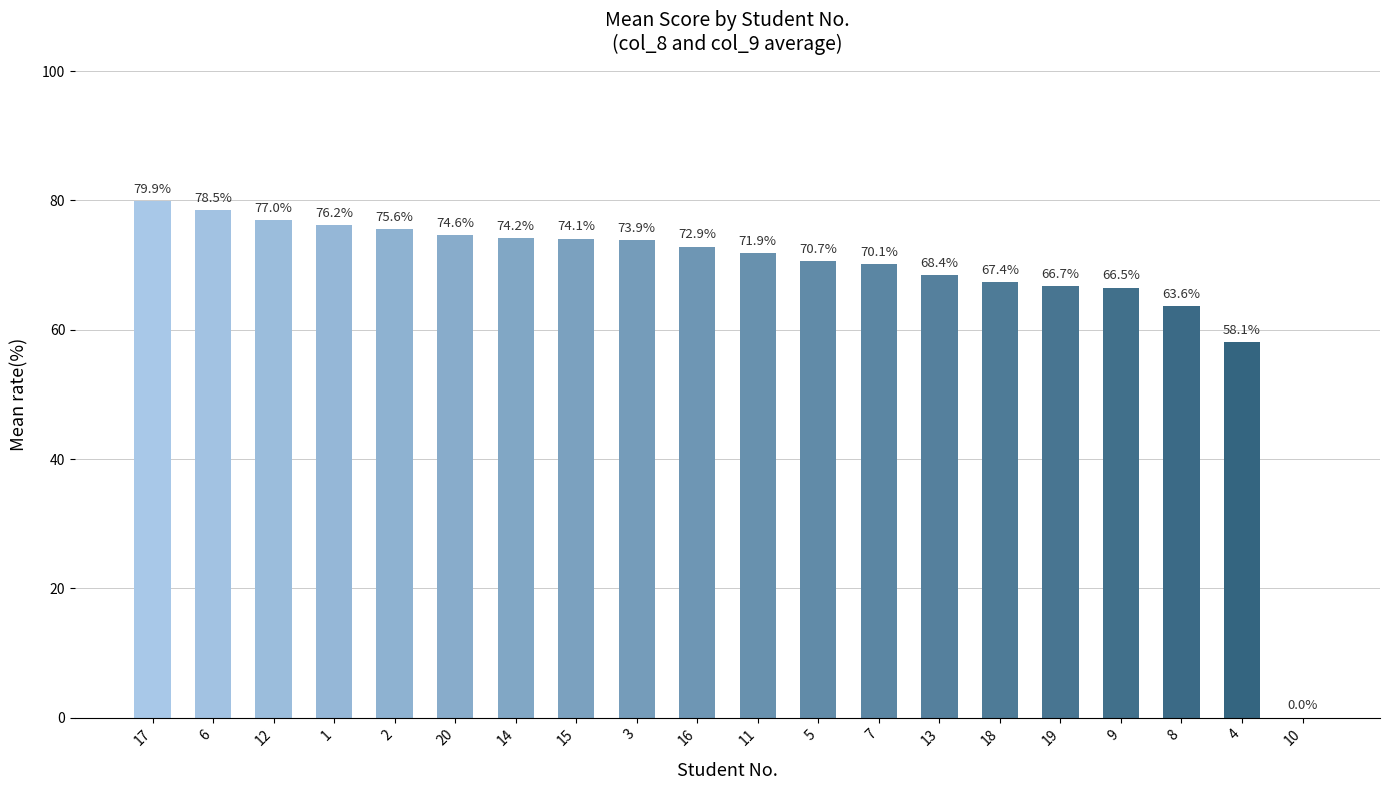

Are the bars horizontal?

No